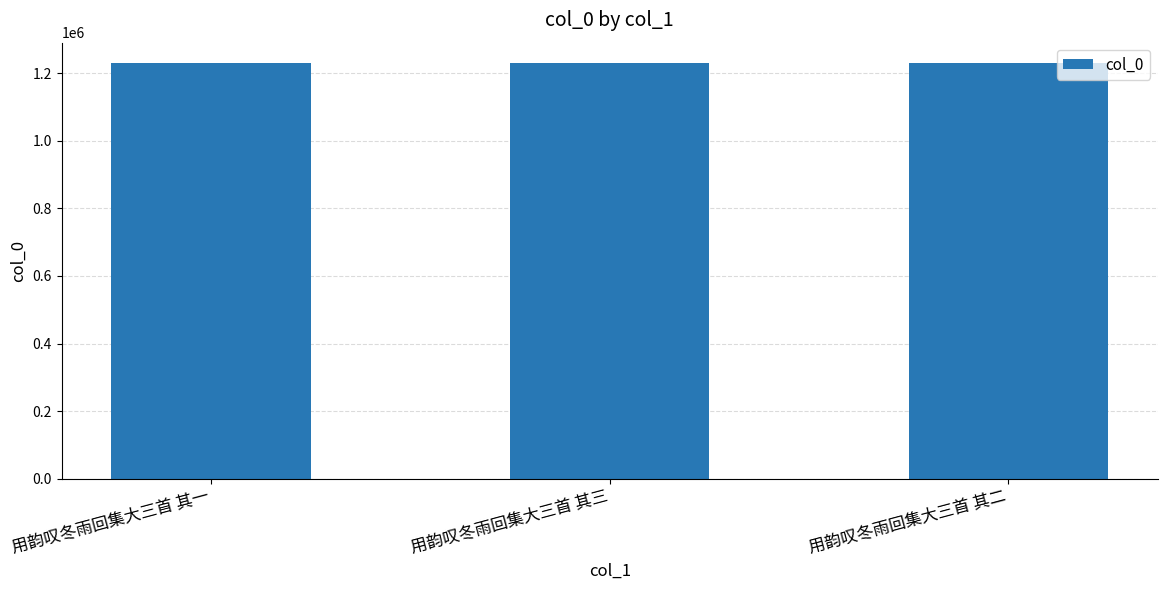

What is the maximum value shown in the chart?

1229117